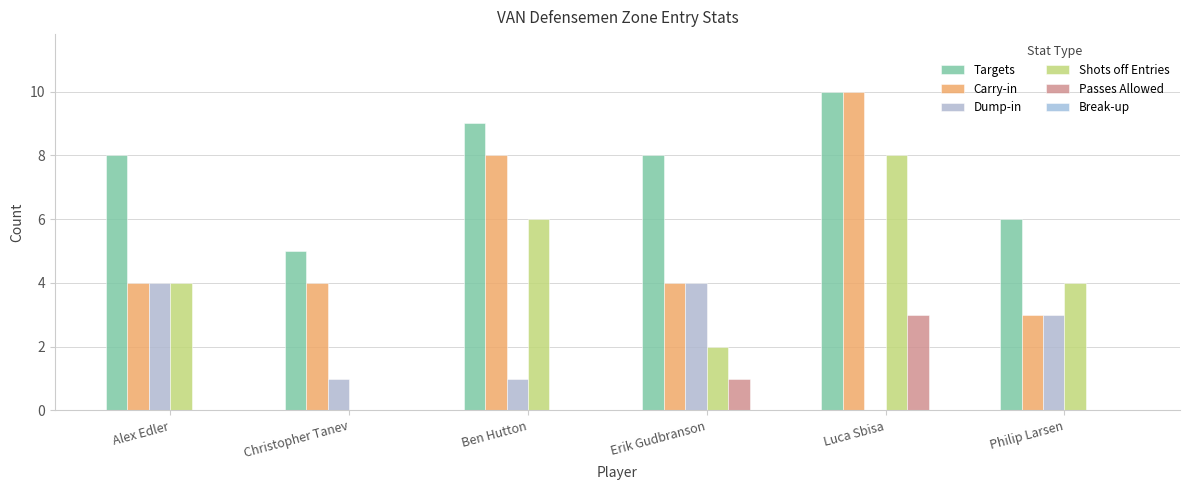

How many groups of bars are there?

6